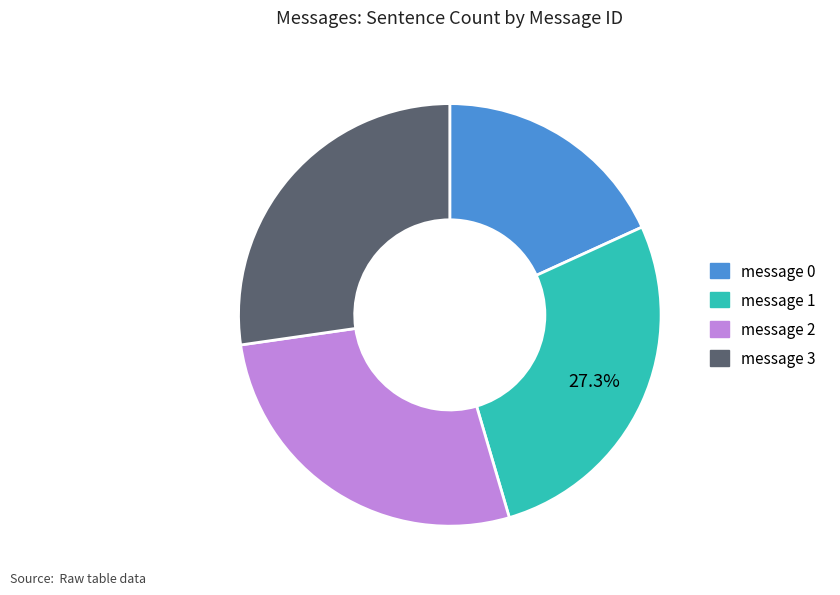

True or false: message 1 accounts for 27% of the total.

True